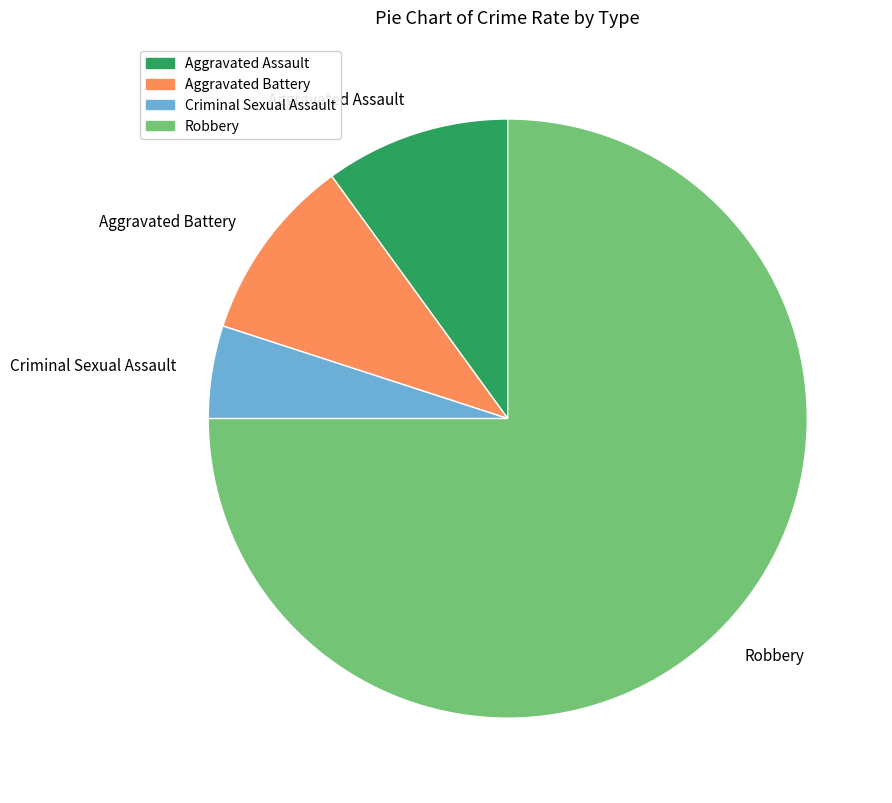

Which has a higher value, Criminal Sexual Assault or Robbery?

Robbery